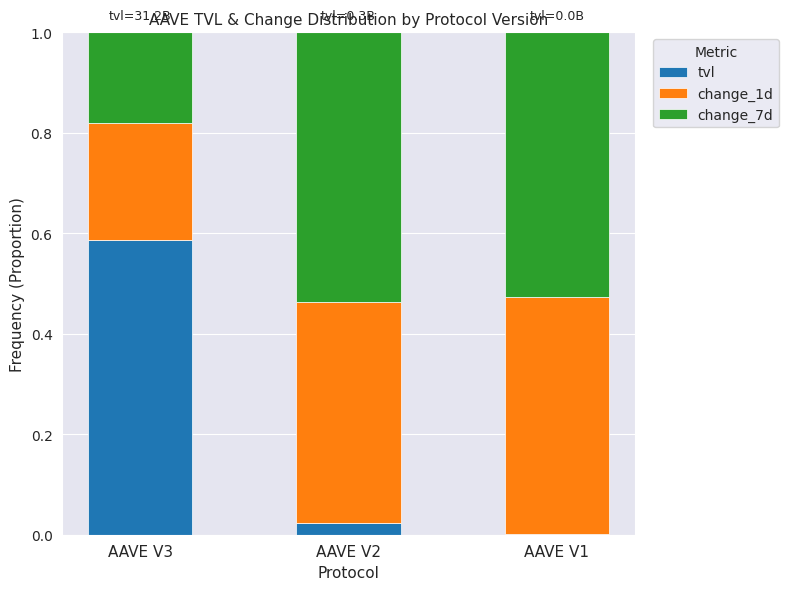

The tvl series shows 0.2 at AAVE V3. True or false?

False